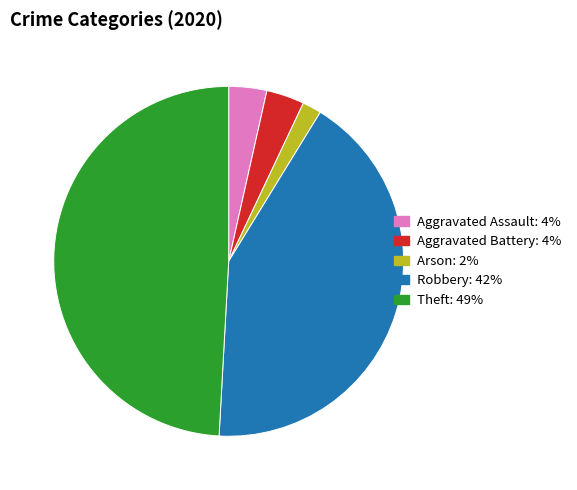

Is there any slice that represents more than half of the pie?

No